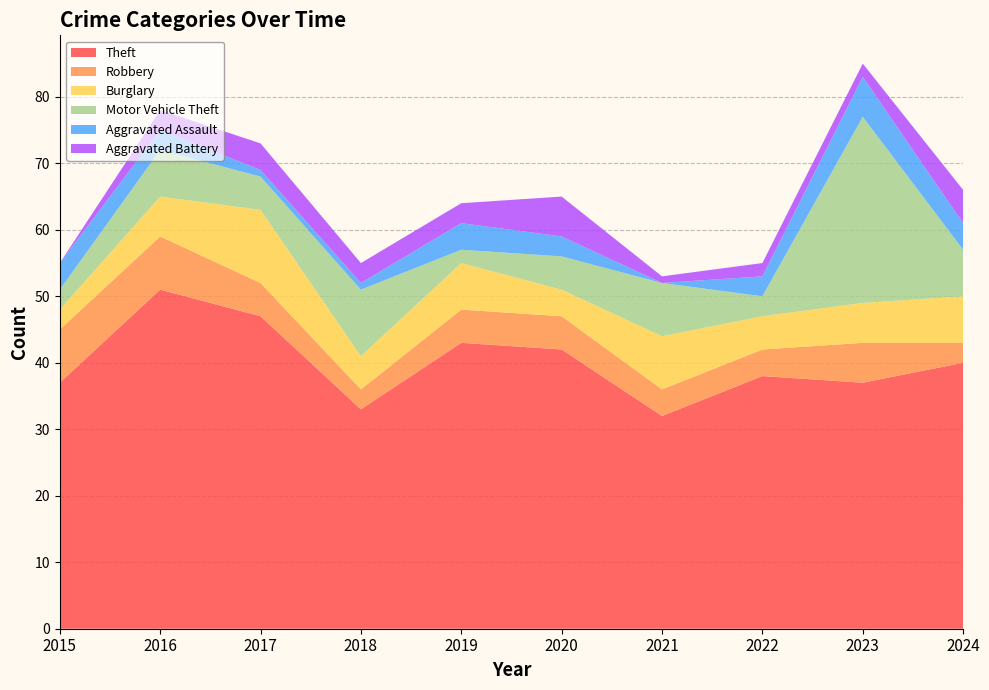

Reading left to right, transcribe all the data shown in this chart.

Theft: 37	51	47	33	43	42	32	38	37	40
Robbery: 8	8	5	3	5	5	4	4	6	3
Burglary: 3	6	11	5	7	4	8	5	6	7
Motor Vehicle Theft: 3	7	5	10	2	5	8	3	28	7
Aggravated Assault: 4	3	1	1	4	3	0	3	6	4
Aggravated Battery: 0	3	4	3	3	6	1	2	2	5